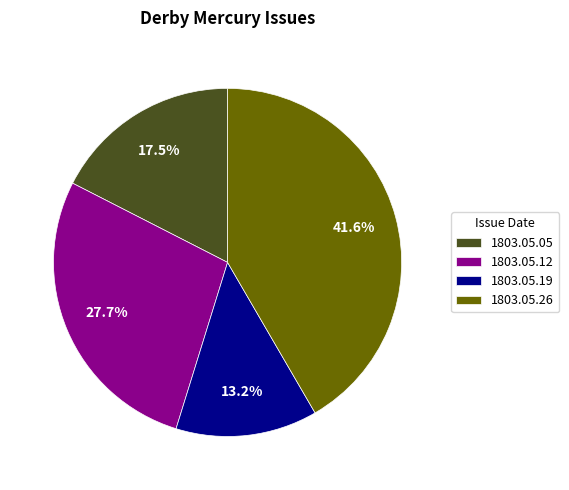

Is there a majority slice in this chart?

No